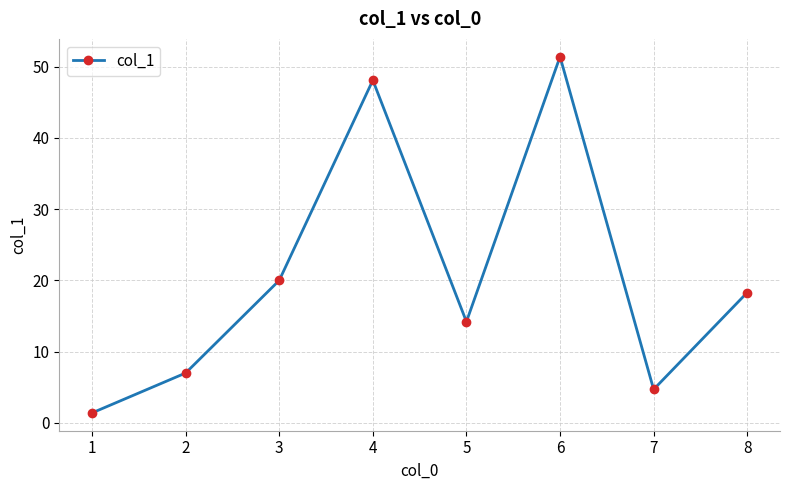

List the labels in order of value, largest first.

6, 4, 3, 8, 5, 2, 7, 1